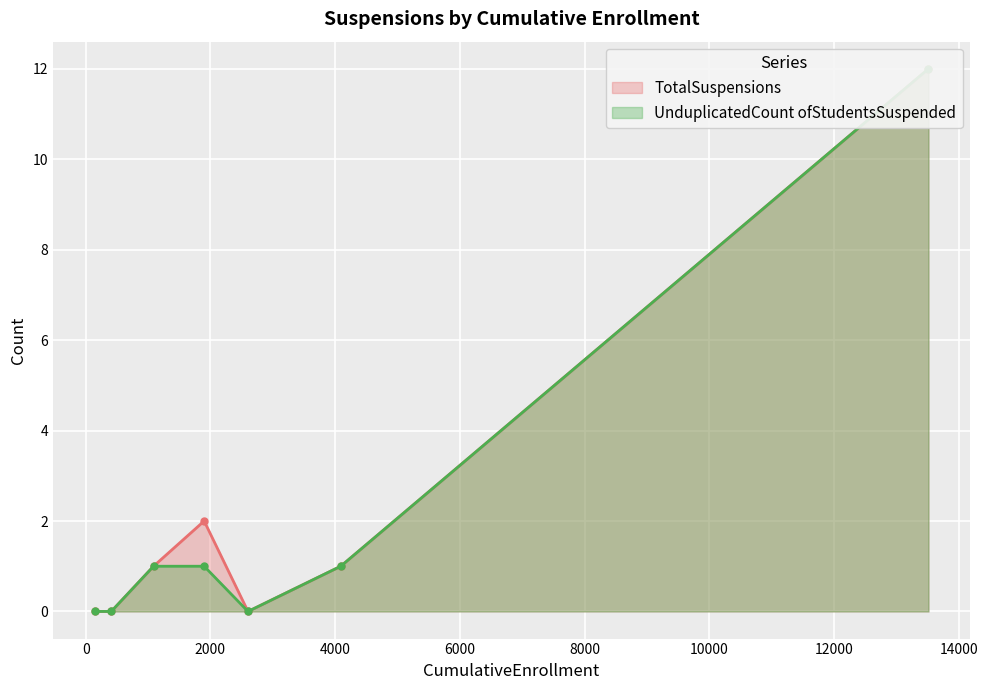

Does the chart display data point markers on the line(s)?

Yes